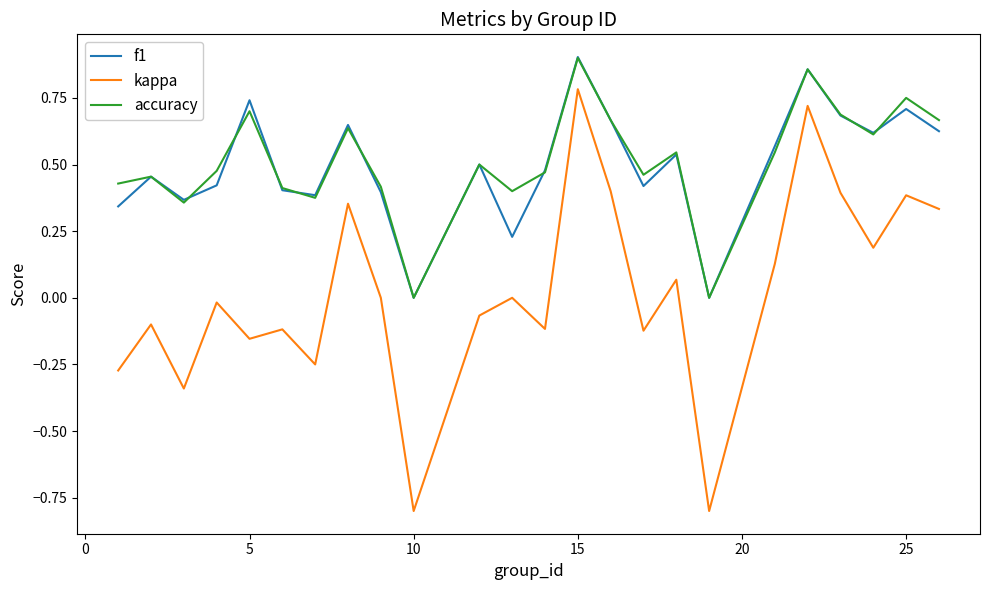

Which series has the largest total across all categories?

accuracy